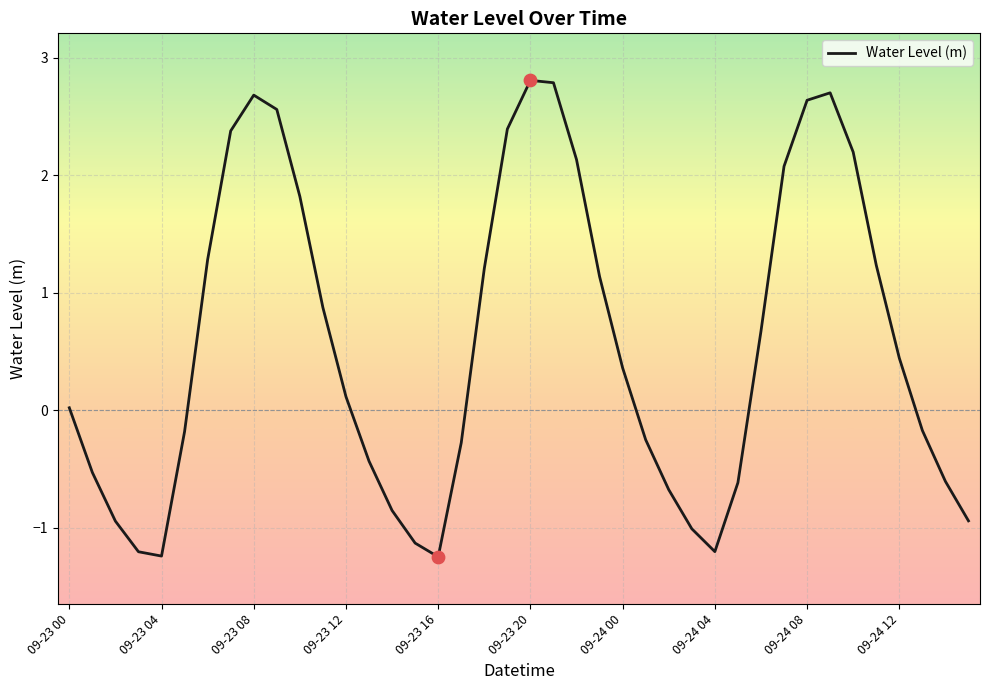

What is the difference between the maximum and minimum values?

4.1